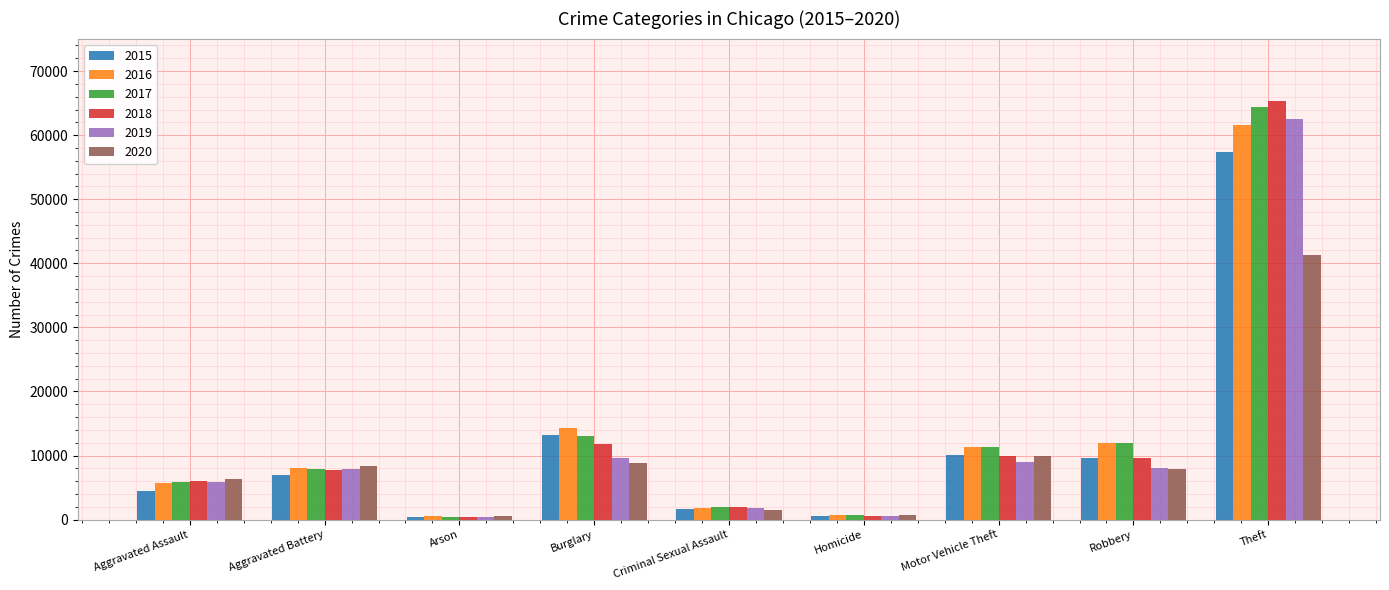

What is the difference between the highest and lowest values at Aggravated Assault?

1783